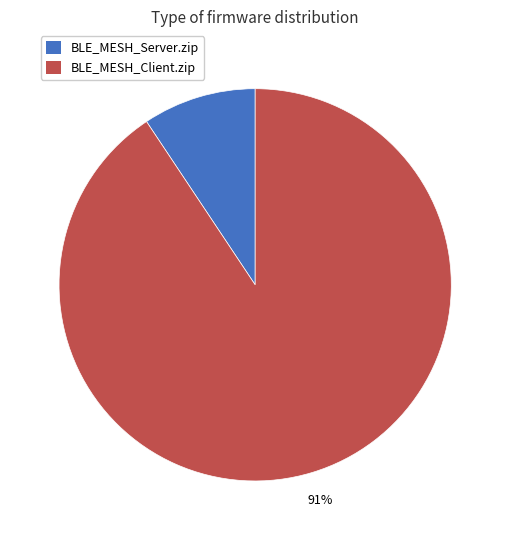

To the nearest percent, what is the combined percentage of BLE_MESH_Client.zip and BLE_MESH_Server.zip?

100%